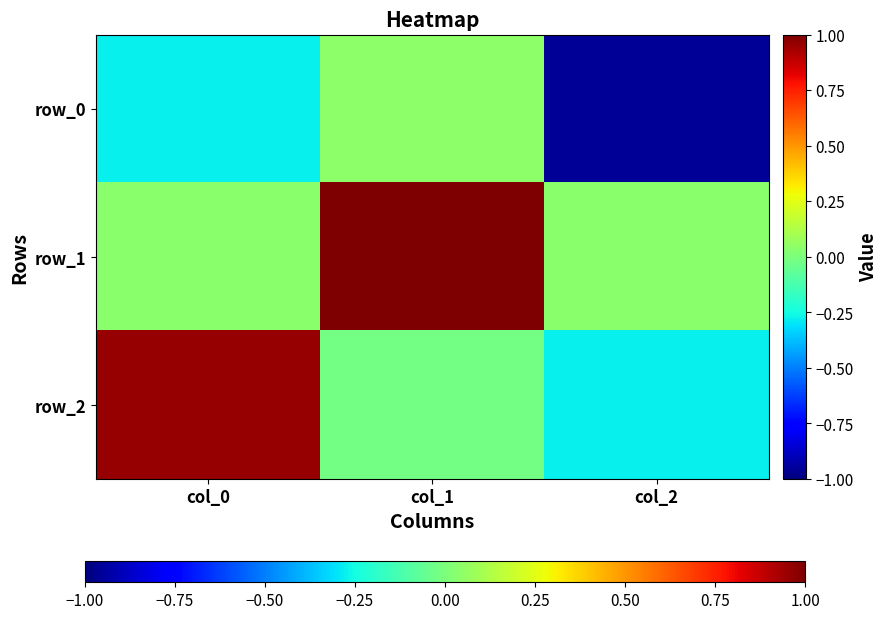

What is the average value of the row_1 series?

0.4